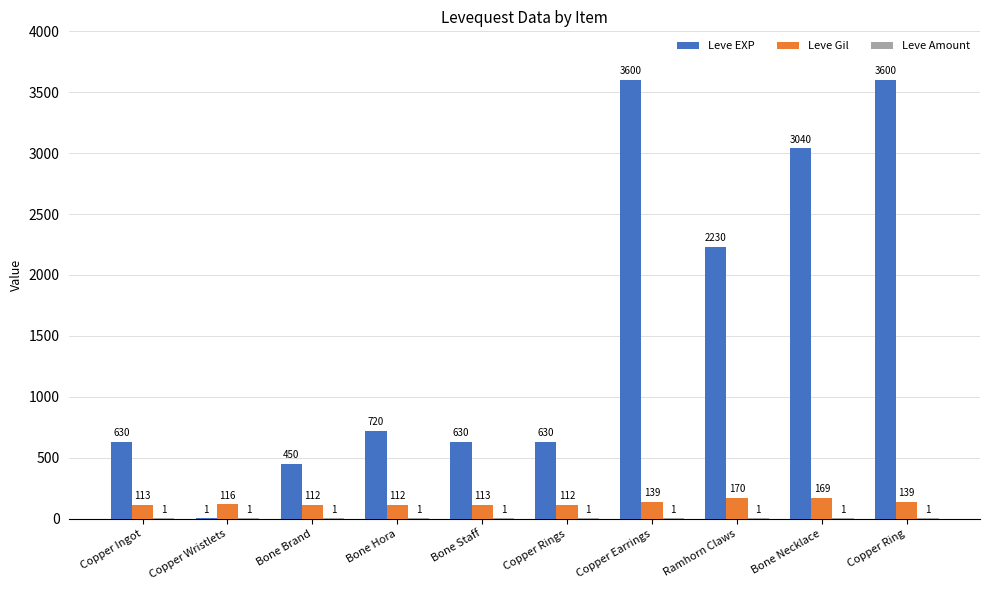

What is the sum of the Leve Gil values at Bone Hora and Ramhorn Claws?

282